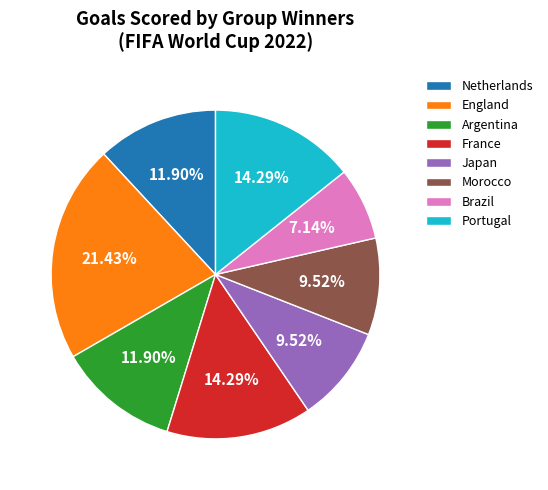

What is the largest slice in the pie chart?

England